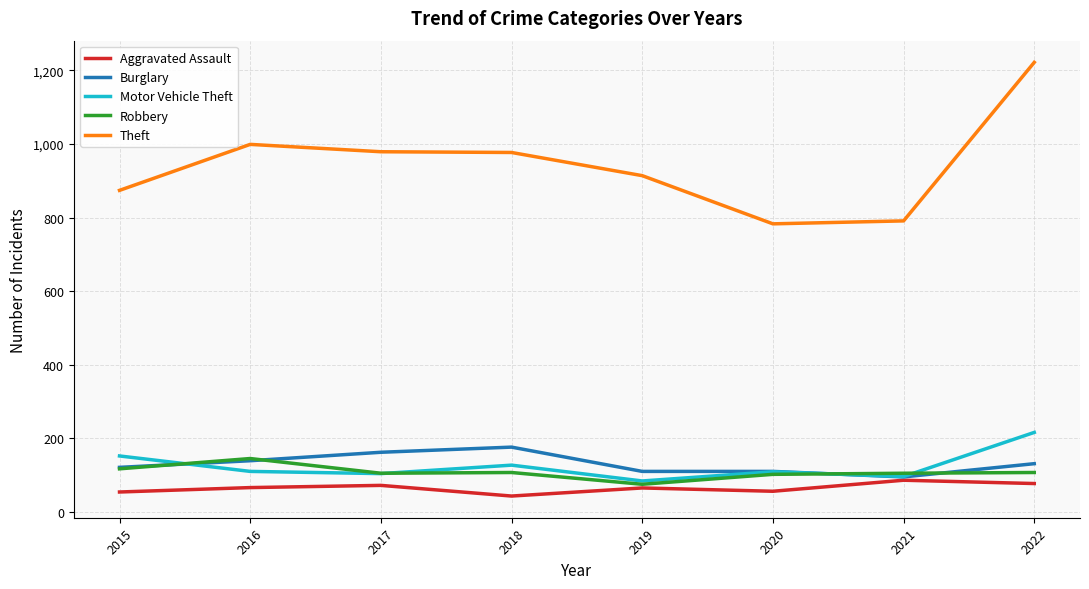

True or false: Aggravated Assault and Theft intersect in this chart.

False